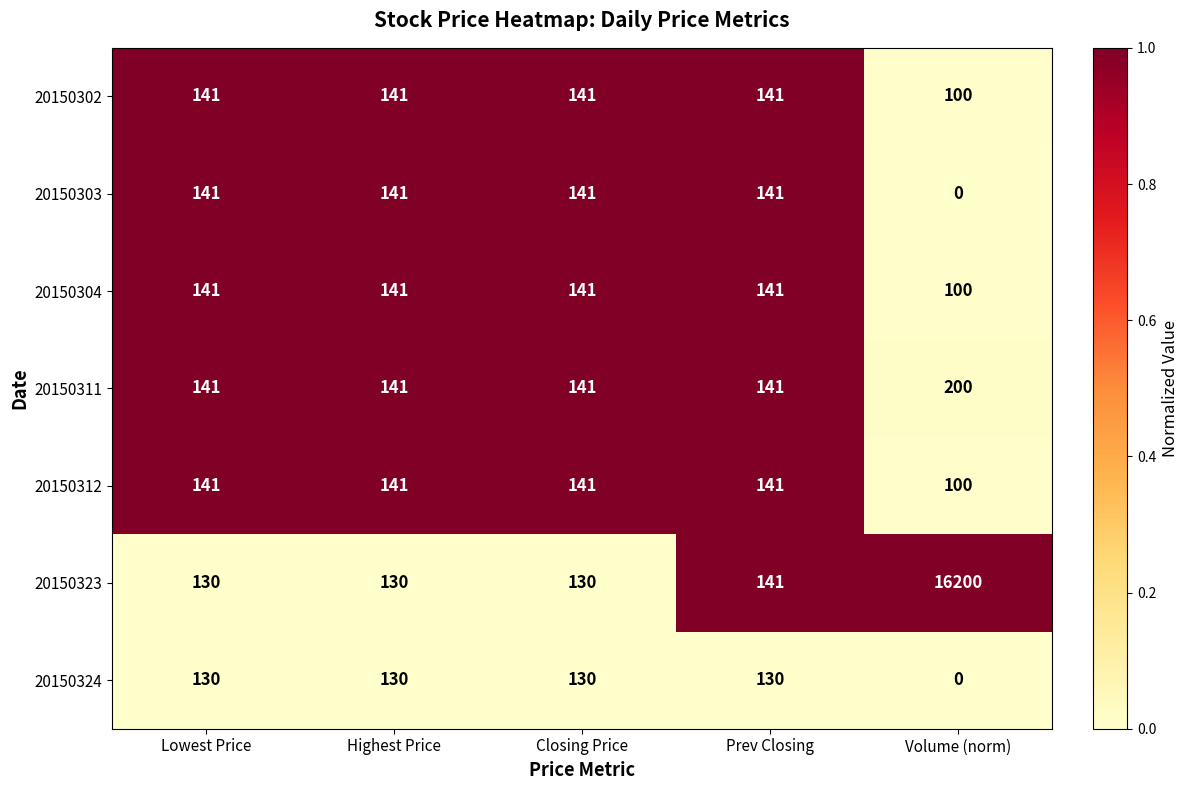

What is the difference between the maximum and minimum values in the 20150304 series?

41